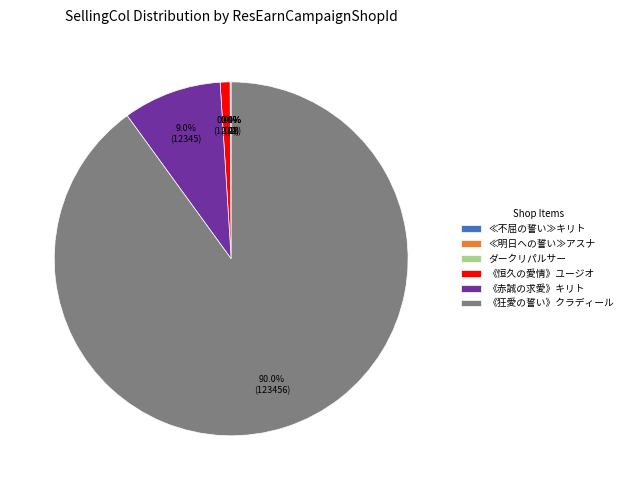

Which slice represents more than half of the pie?

《狂愛の誓い》クラディール